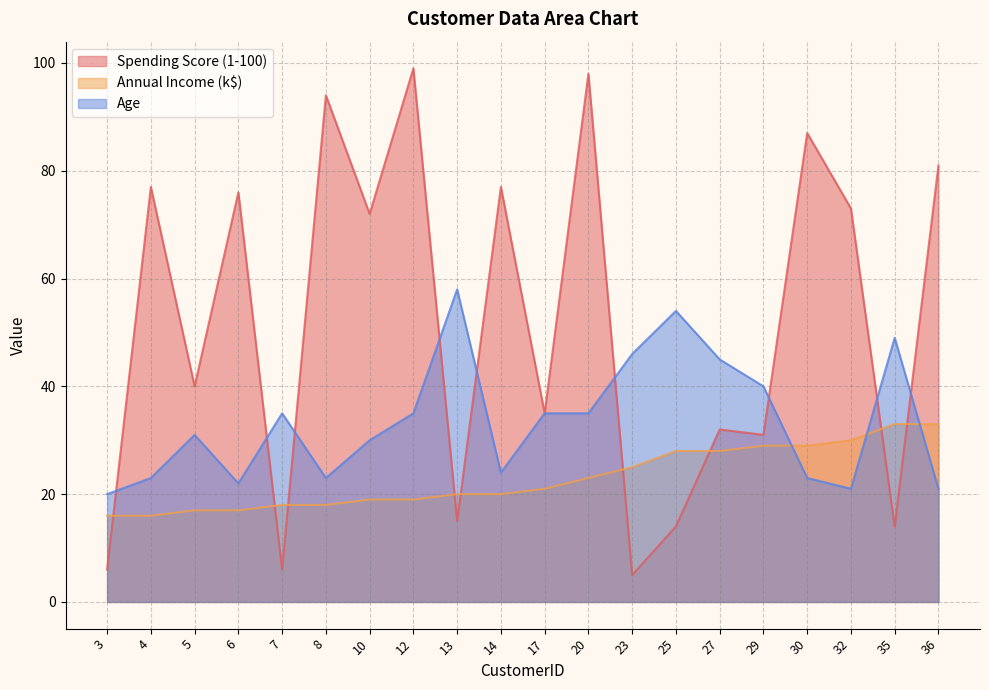

Reading left to right, transcribe all the data shown in this chart.

Spending Score (1-100): 6	77	40	76	6	94	72	99	15	77	35	98	5	14	32	31	87	73	14	81
Annual Income (k$): 16	16	17	17	18	18	19	19	20	20	21	23	25	28	28	29	29	30	33	33
Age: 20	23	31	22	35	23	30	35	58	24	35	35	46	54	45	40	23	21	49	21